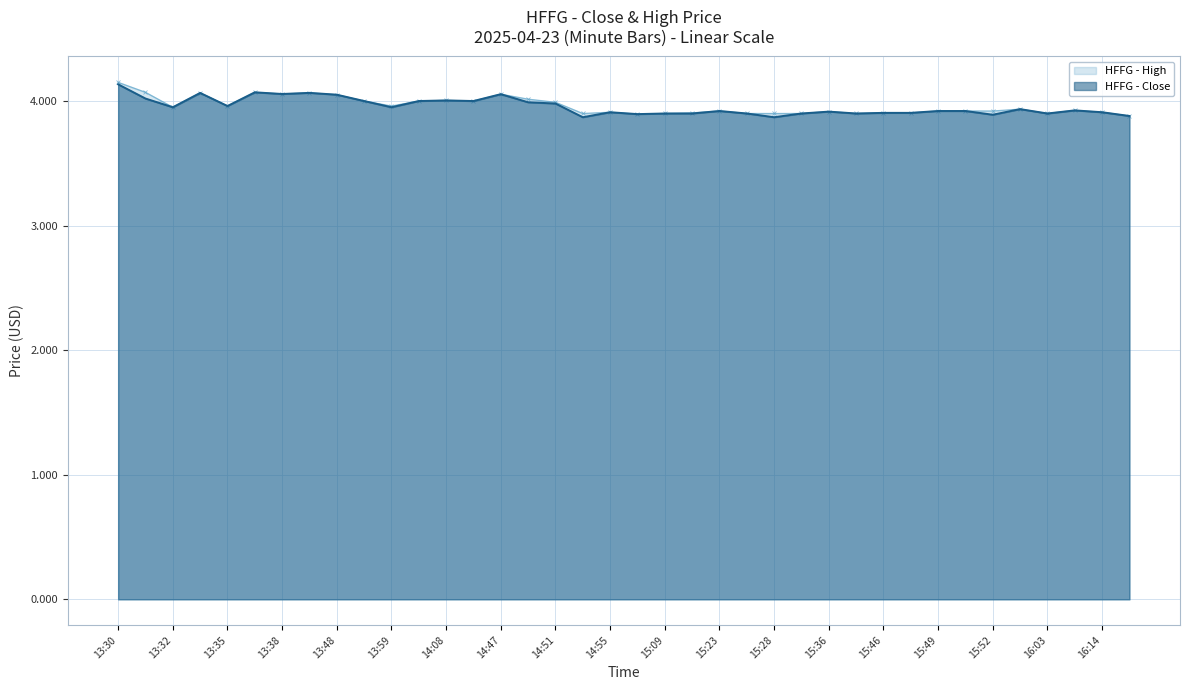

How many lines are shown in the chart?

2